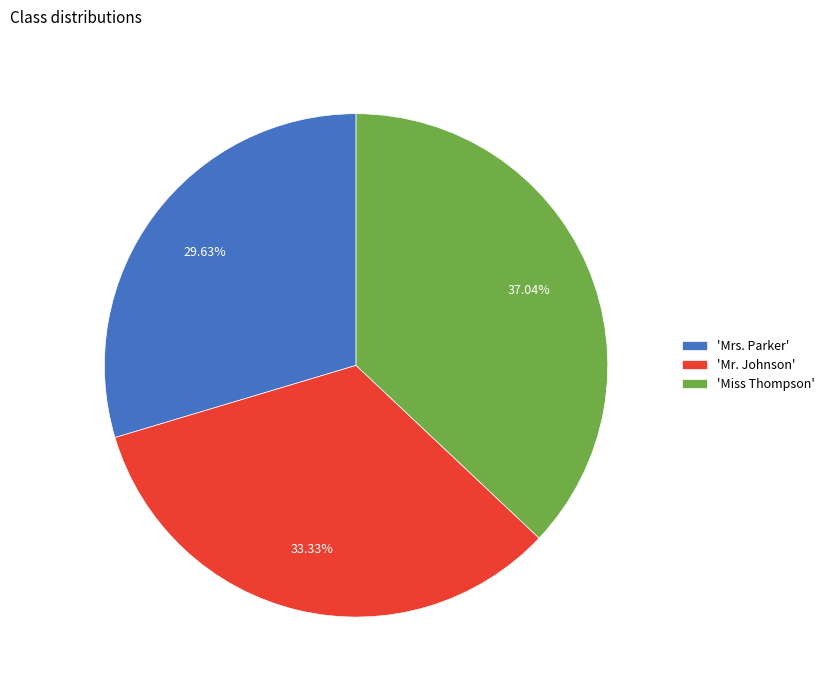

Approximately how many times larger is the value at 'Mr. Johnson' compared to 'Miss Thompson'?

0.9